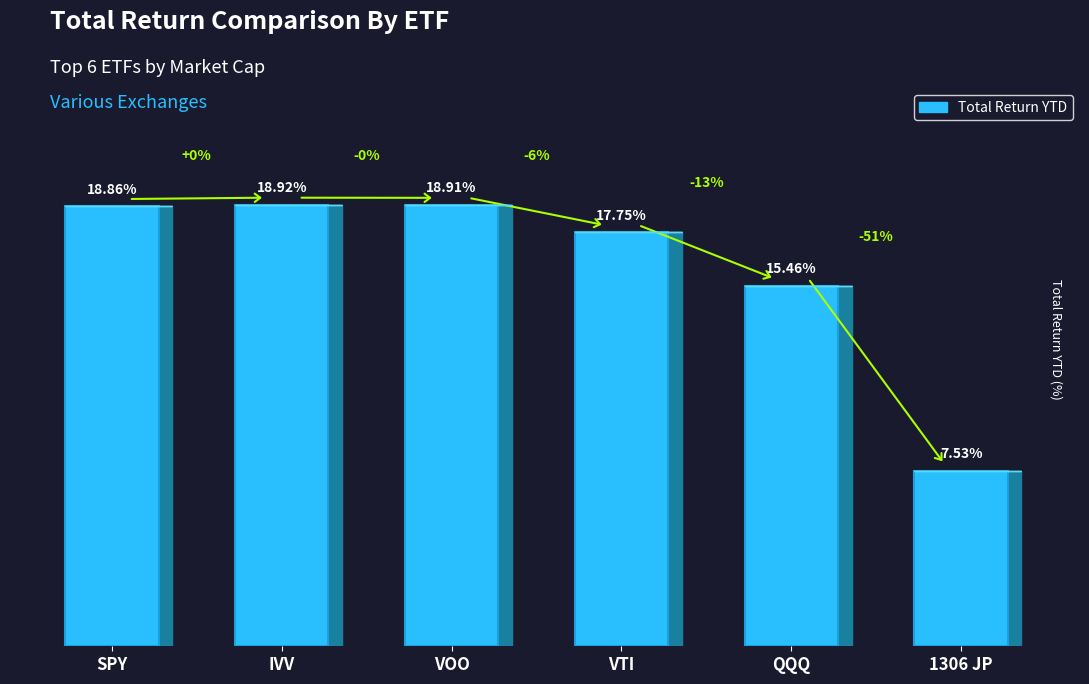

Where is the data nearest to the value 13?

QQQ